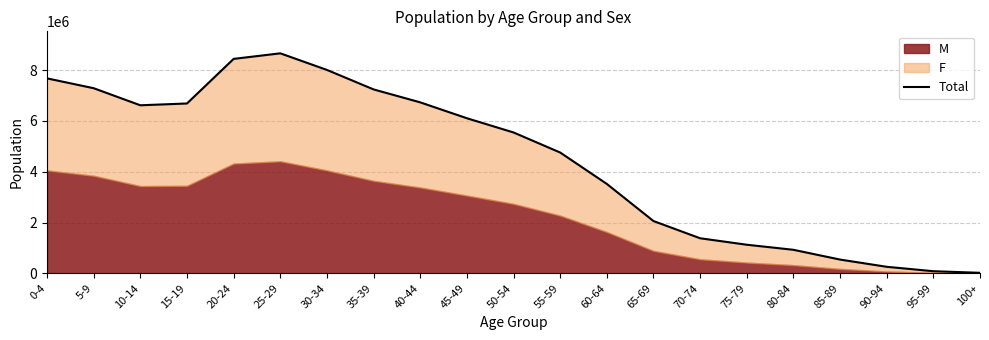

Does the chart display data point markers on the line(s)?

No